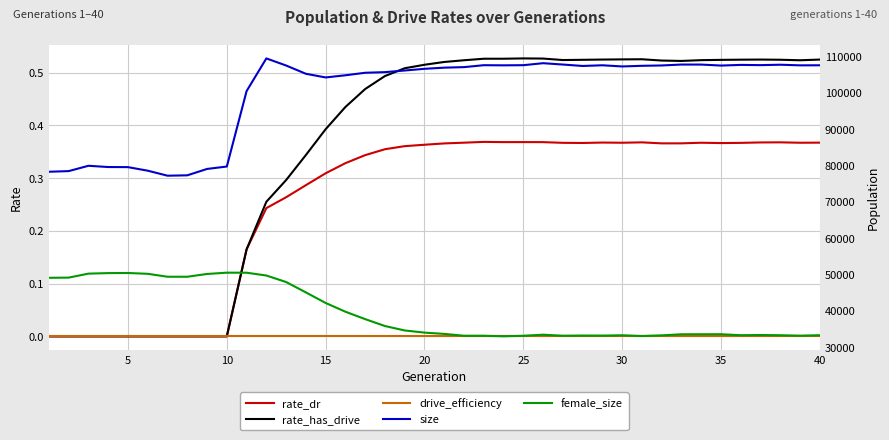

Is this an area chart (filled region under the line)?

No